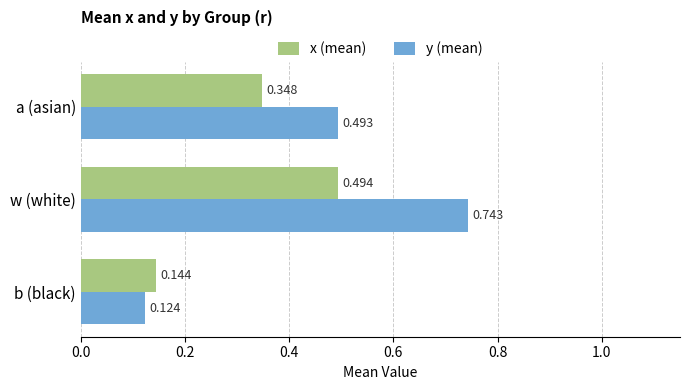

How many y (mean) values are between 0 and 1?

3